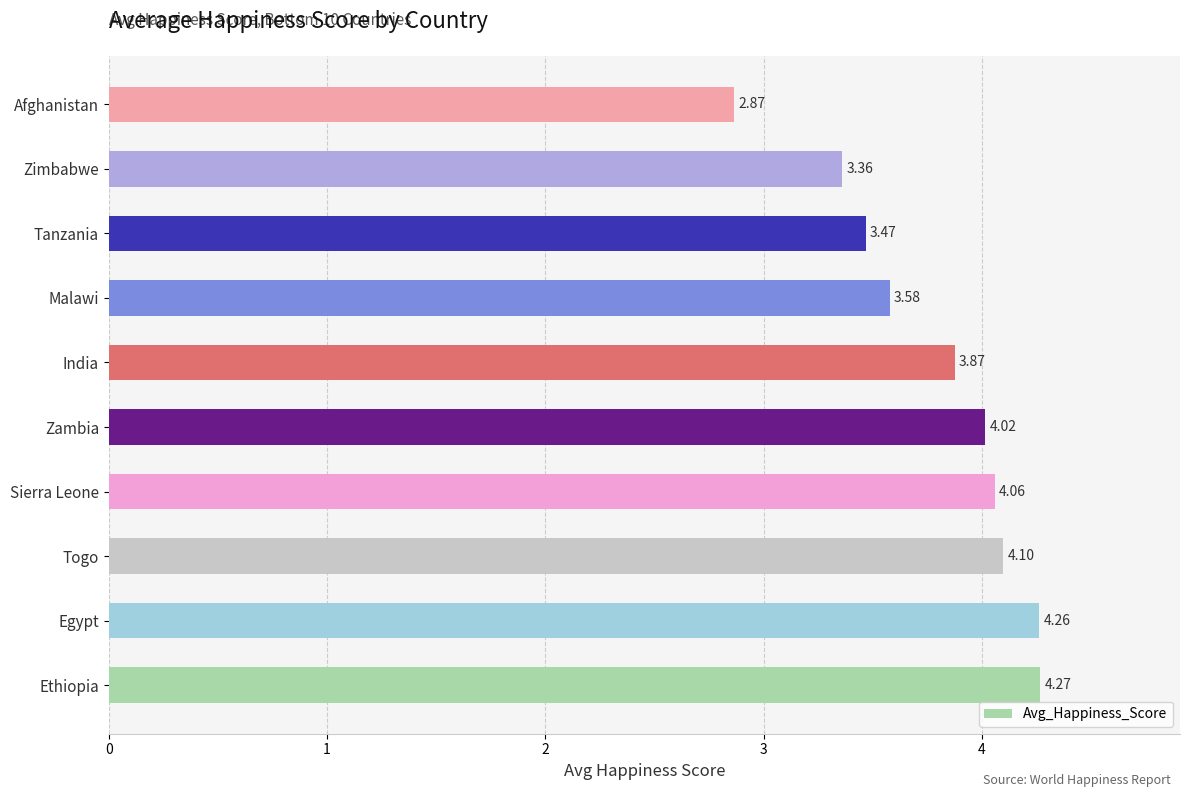

Approximately how many times larger is the value at India compared to Malawi?

1.1